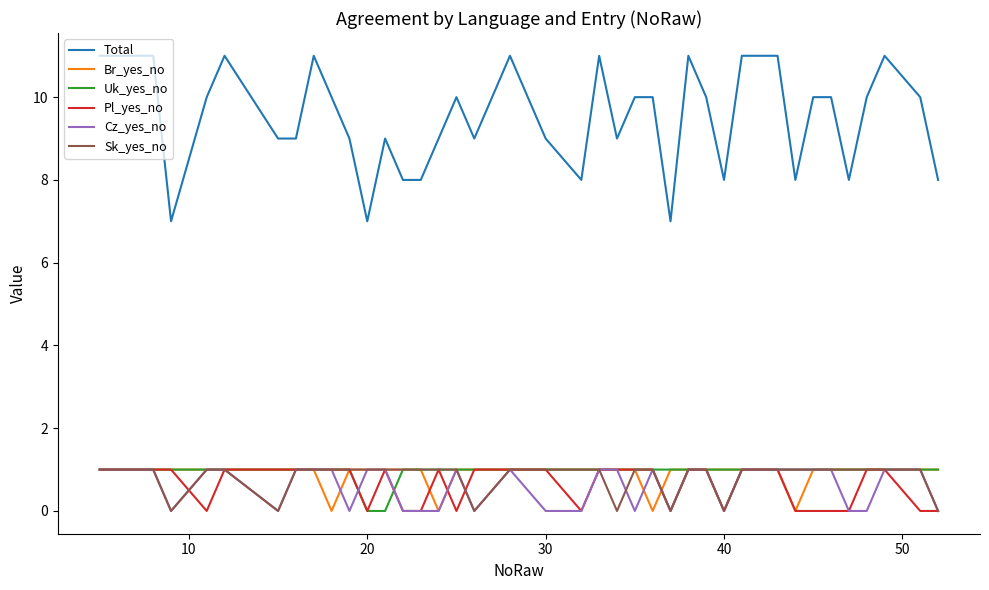

Which series has the largest range (max minus min)?

Total